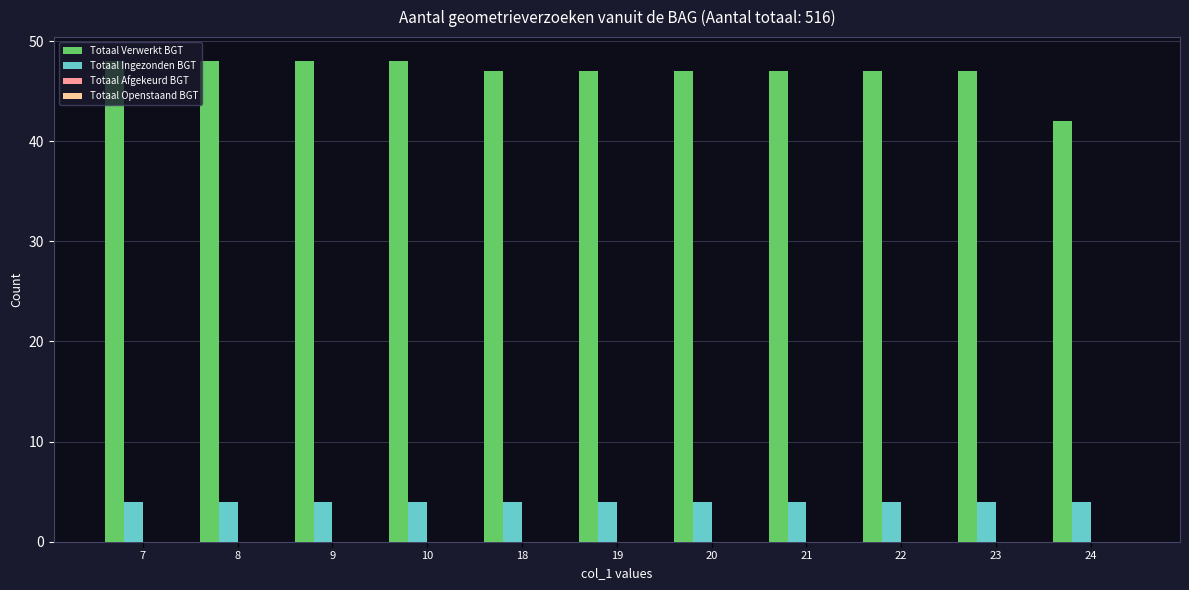

What is the total value across all series at 23?

51